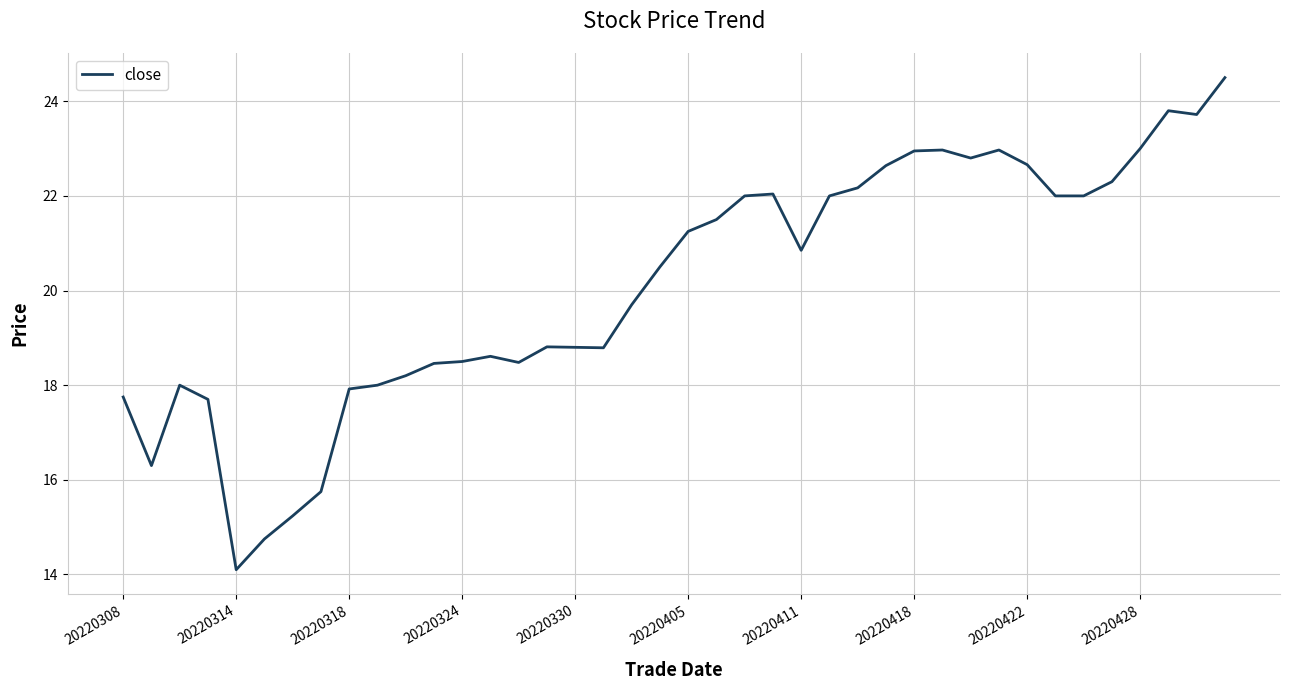

What is the difference between the maximum and minimum values?

10.4